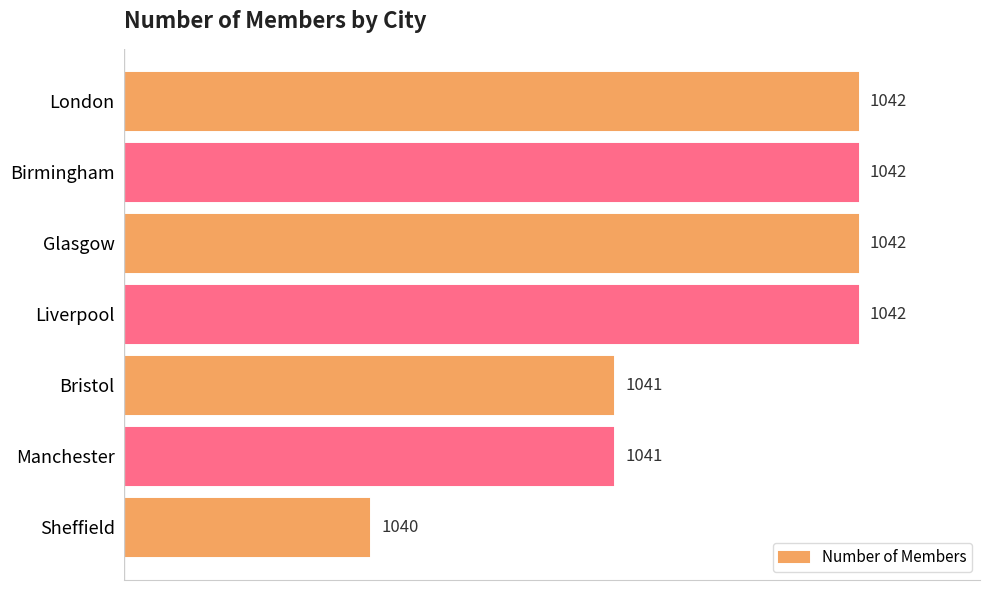

What is the smallest value displayed?

1040